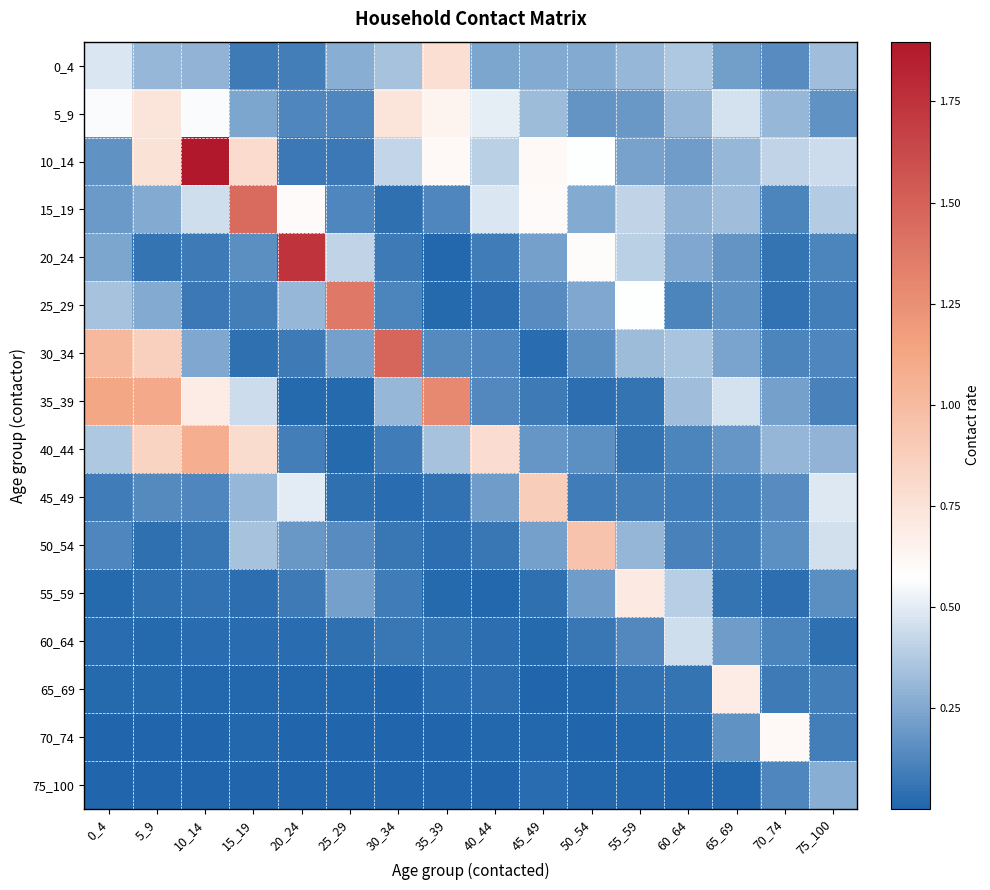

What is the spread (max minus min) of values at 65_69?

0.7